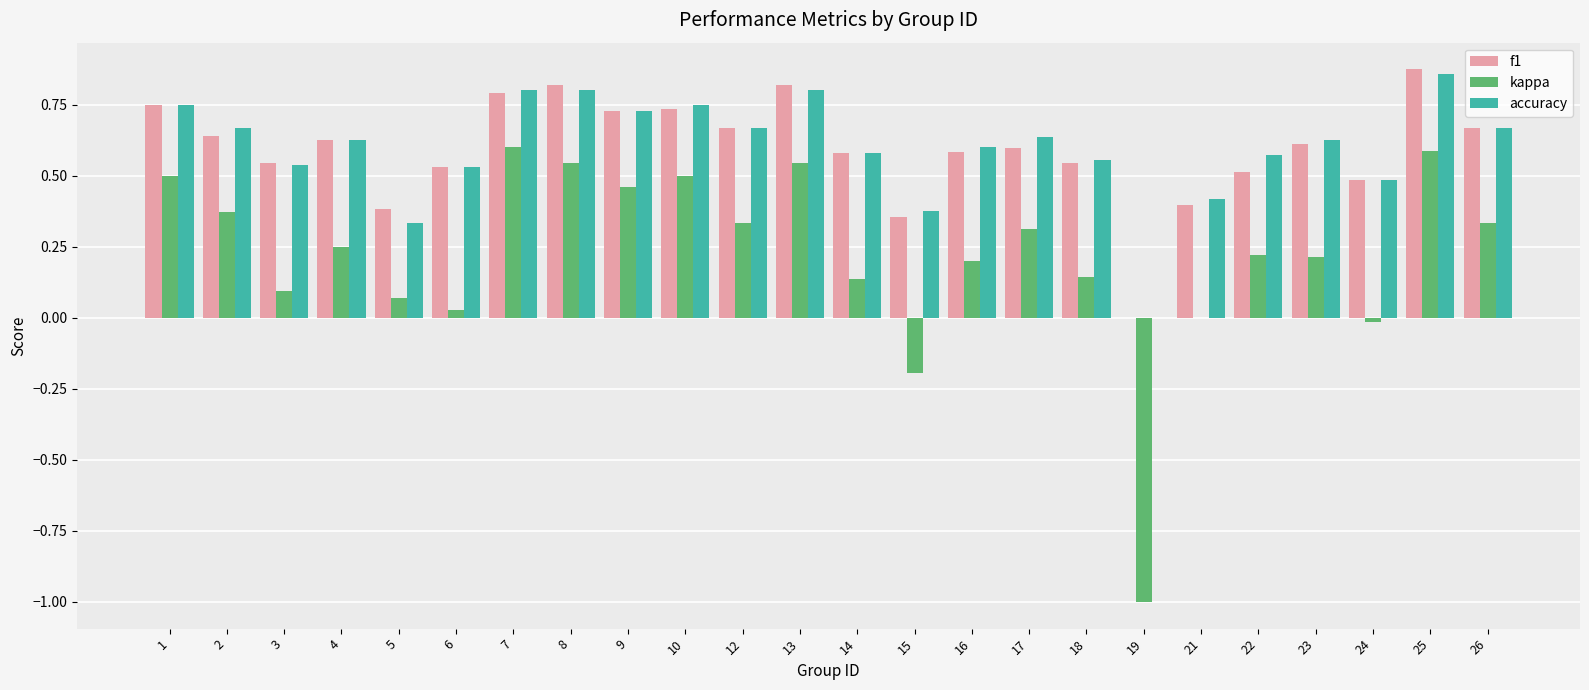

What is the sum of the accuracy values at 10 and 22?

1.3